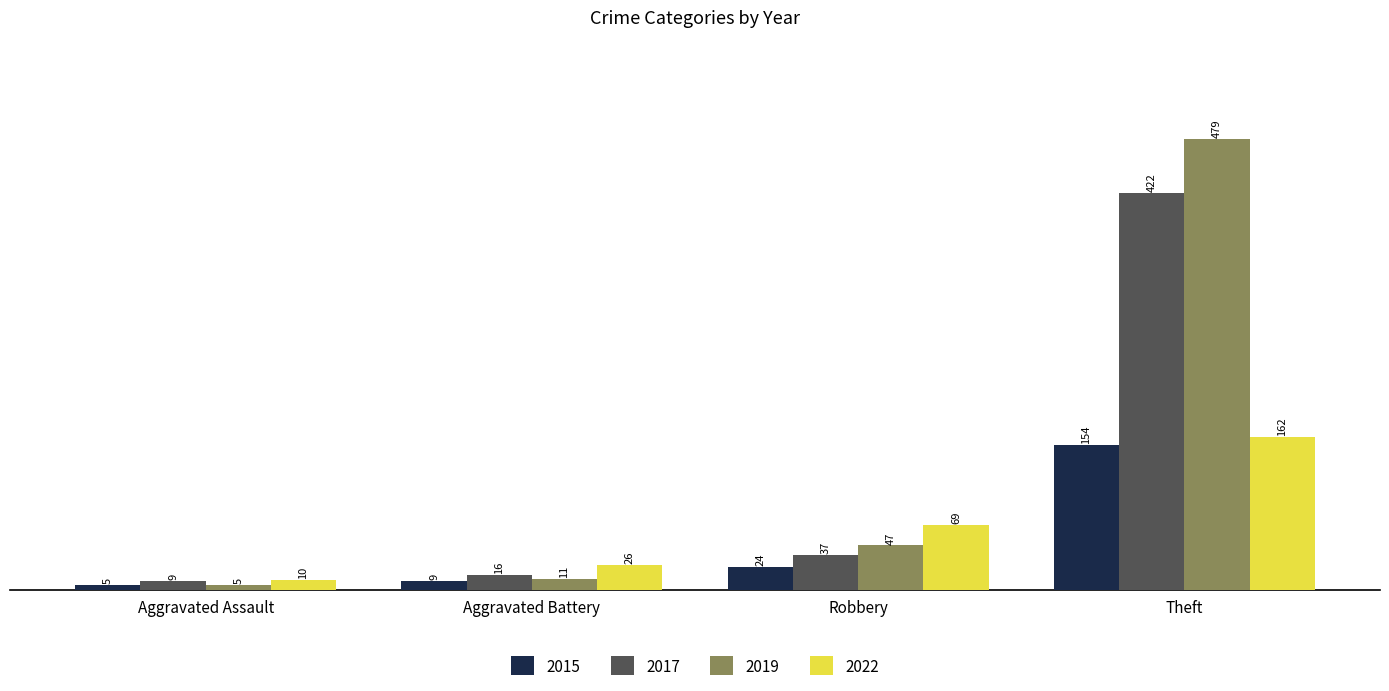

How many bars are there in each group?

4